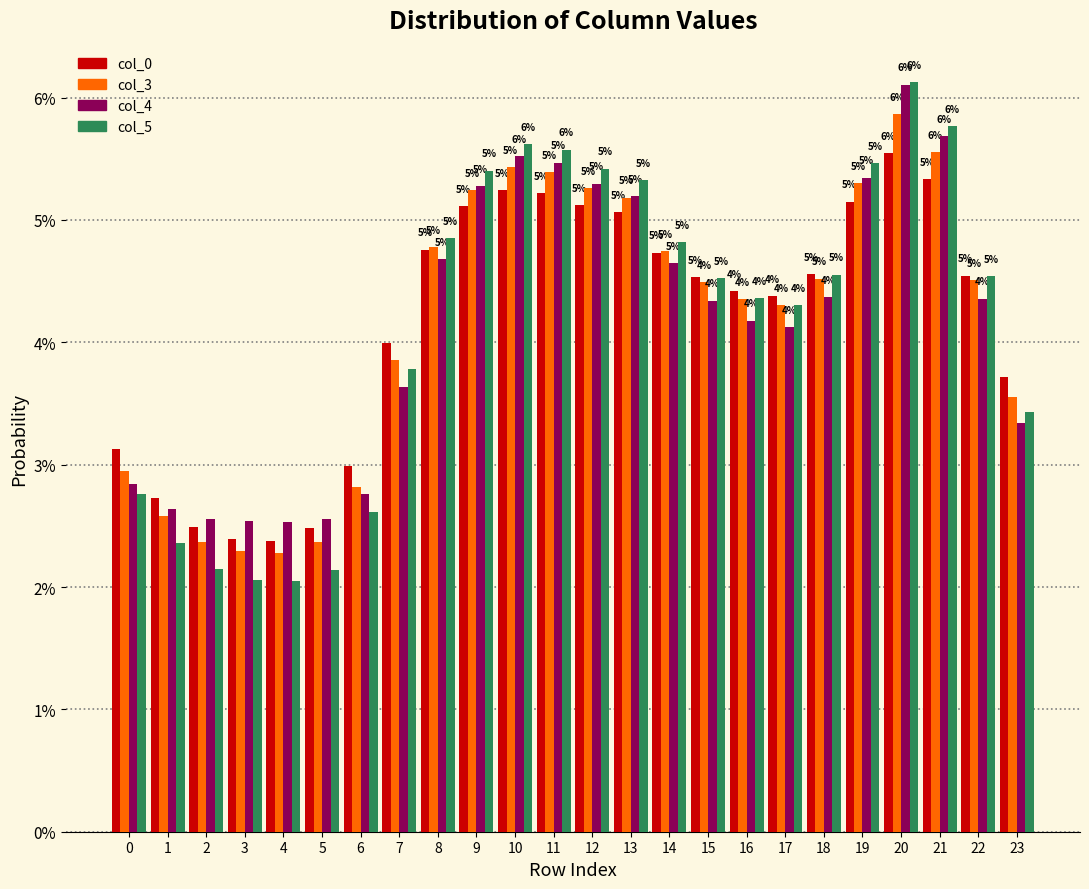

Does the chart contain any negative values?

No